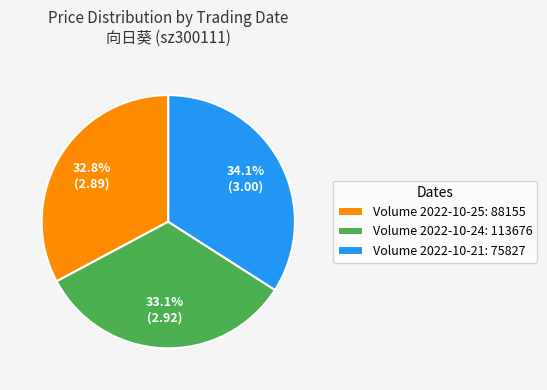

Which has a higher value, Volume 2022-10-24: 113676 or Volume 2022-10-21: 75827?

Volume 2022-10-21: 75827